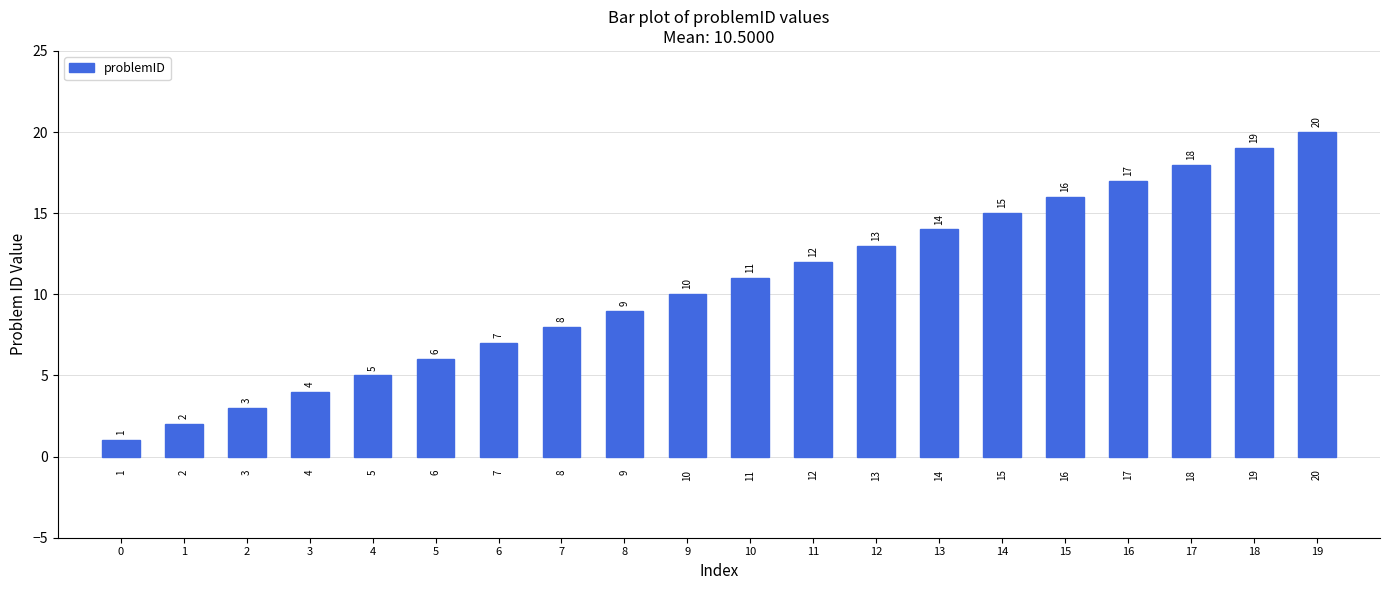

Rank the categories by value from highest to lowest.

19, 18, 17, 16, 15, 14, 13, 12, 11, 10, 9, 8, 7, 6, 5, 4, 3, 2, 1, 0